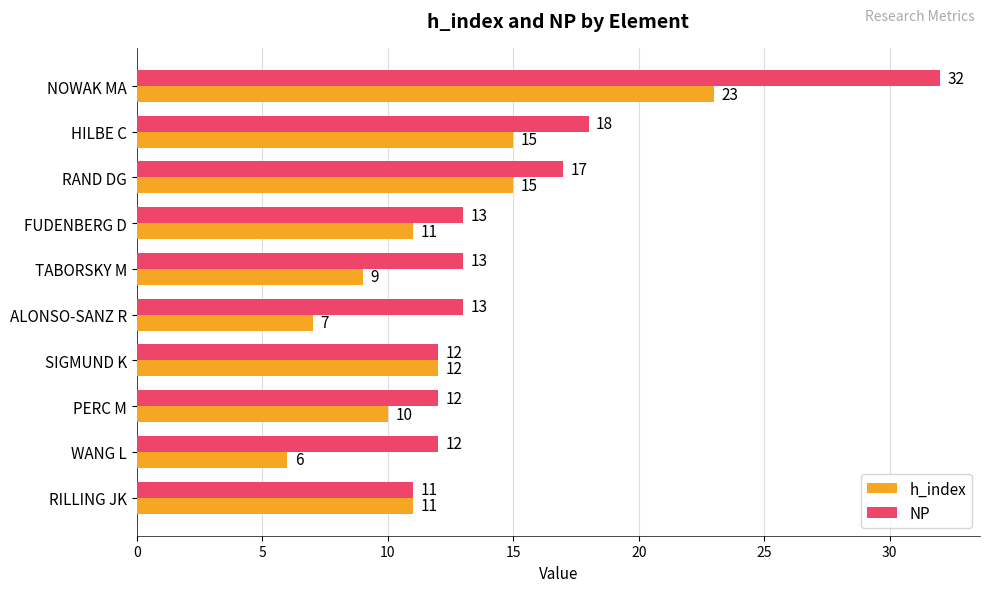

The value of NP at TABORSKY M is 3. True or false?

False